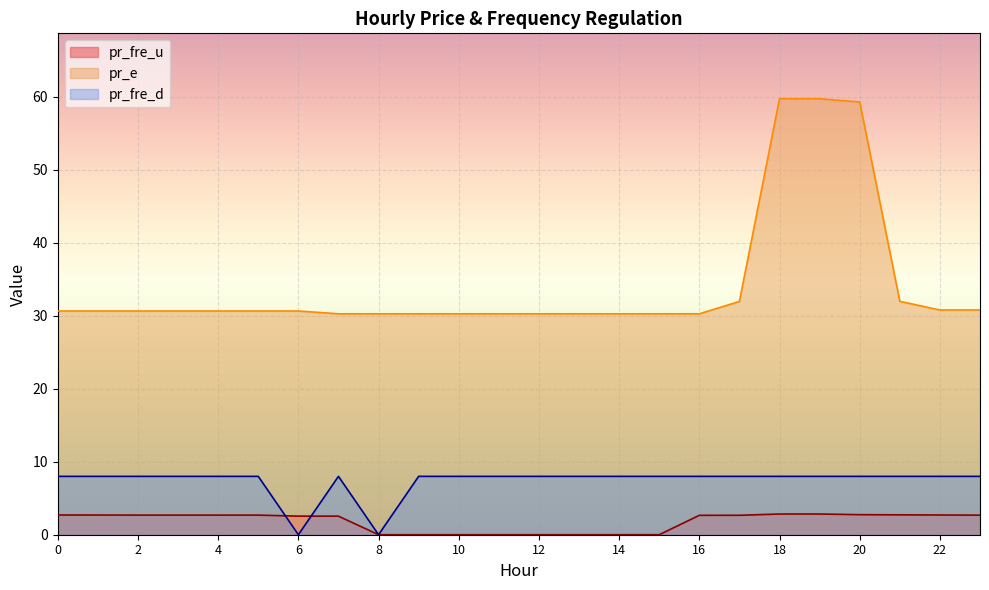

Which category has the highest value across all series?

18